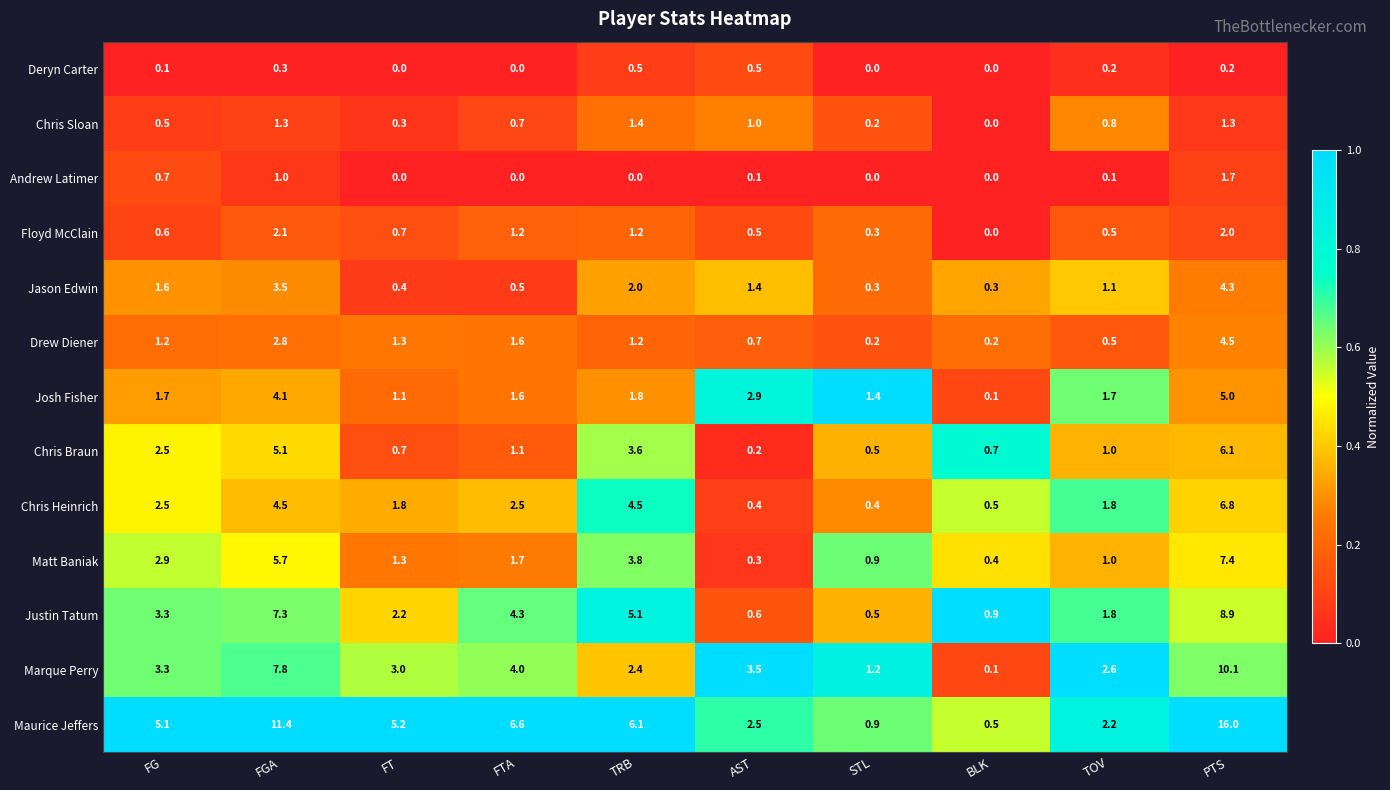

True or false: Marque Perry has a value of 4.3 at FT.

False